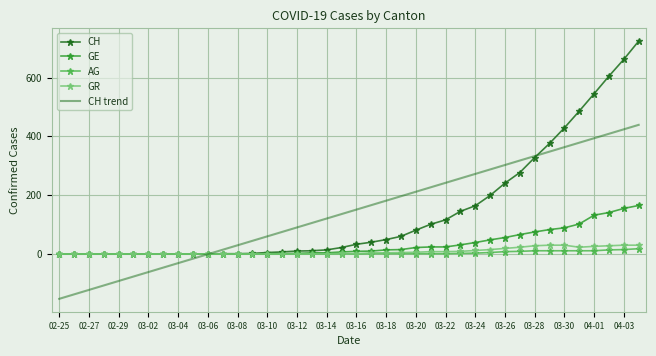

Which series has the largest range (max minus min)?

CH